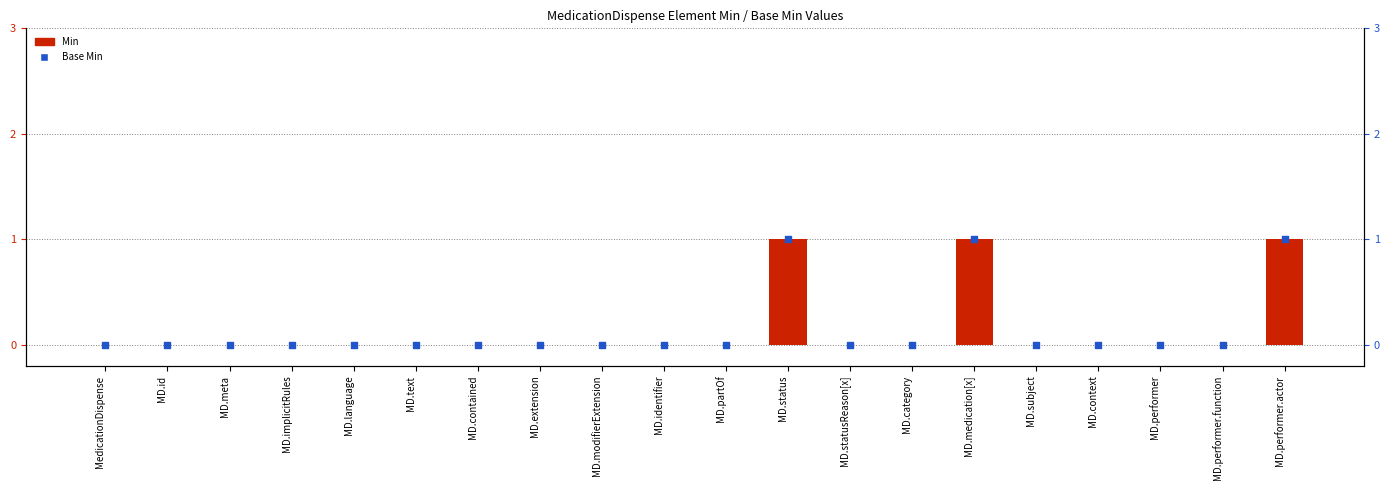

Which series reaches the minimum Y coordinate?

Min